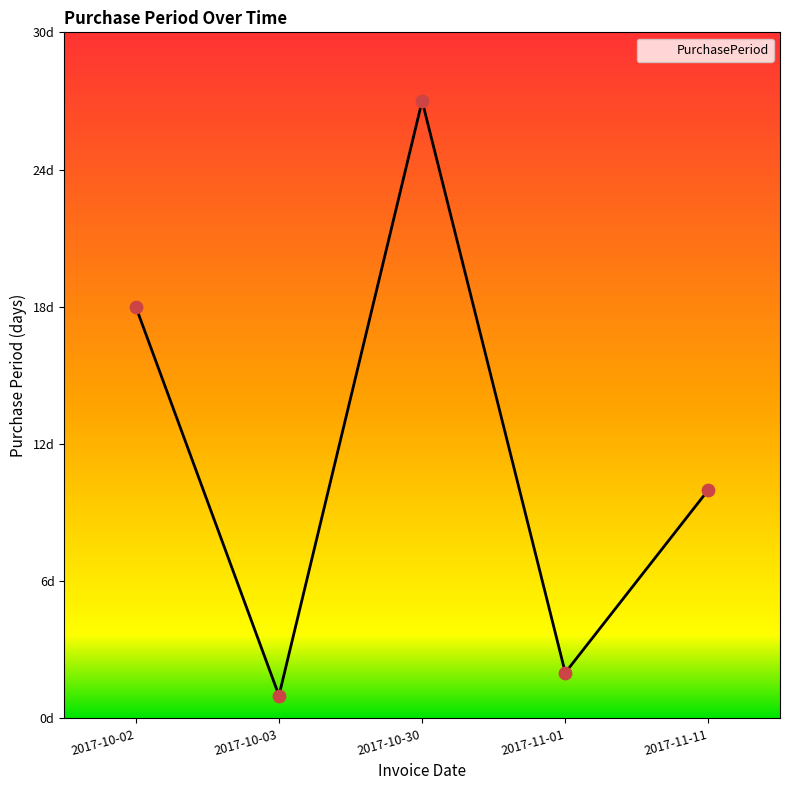

Between 2017-10-30 and 2017-10-02, which is larger?

2017-10-30